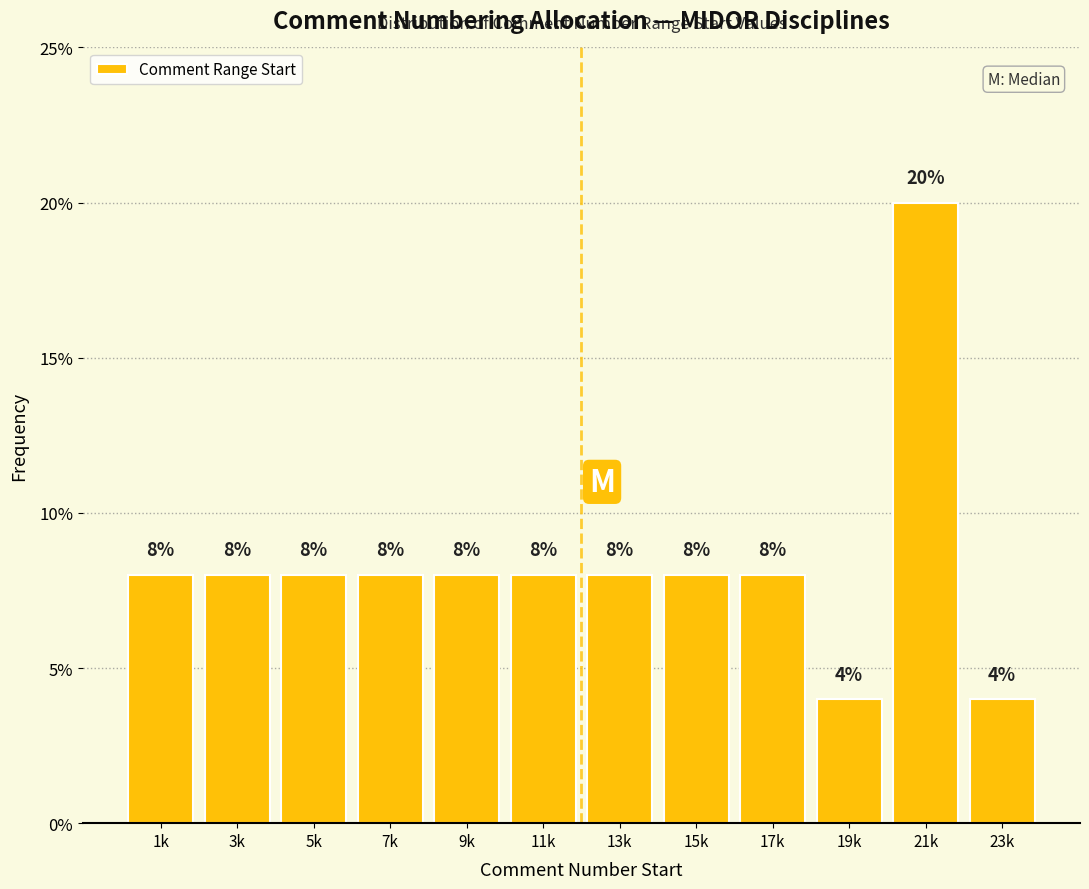

Reading left to right, list all the values displayed in this chart.

1k=8	3k=8	5k=8	7k=8	9k=8	11k=8	13k=8	15k=8	17k=8	19k=4	21k=20	23k=4